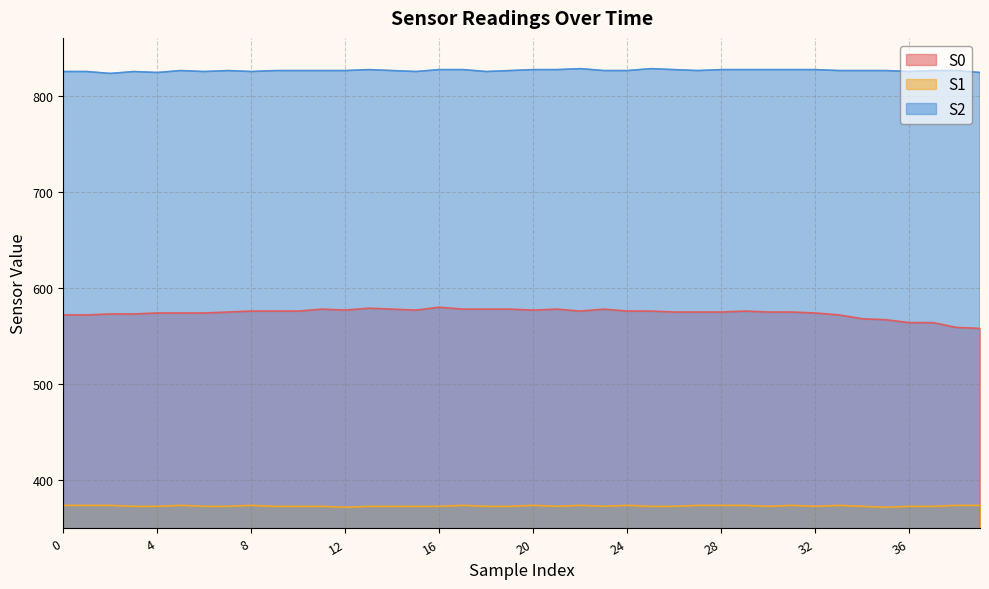

The value of S0 at 24 is 192. True or false?

False